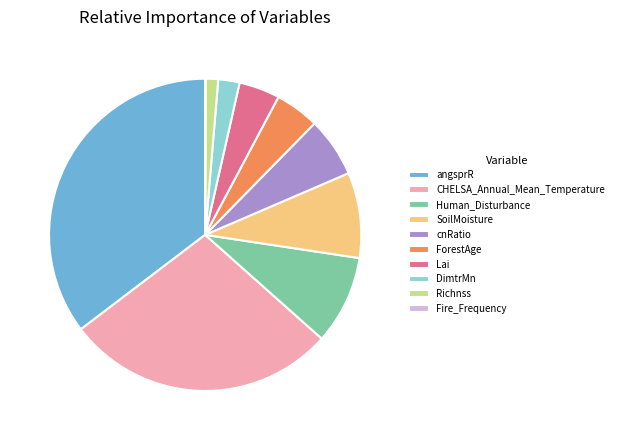

Does any single category account for the majority?

No